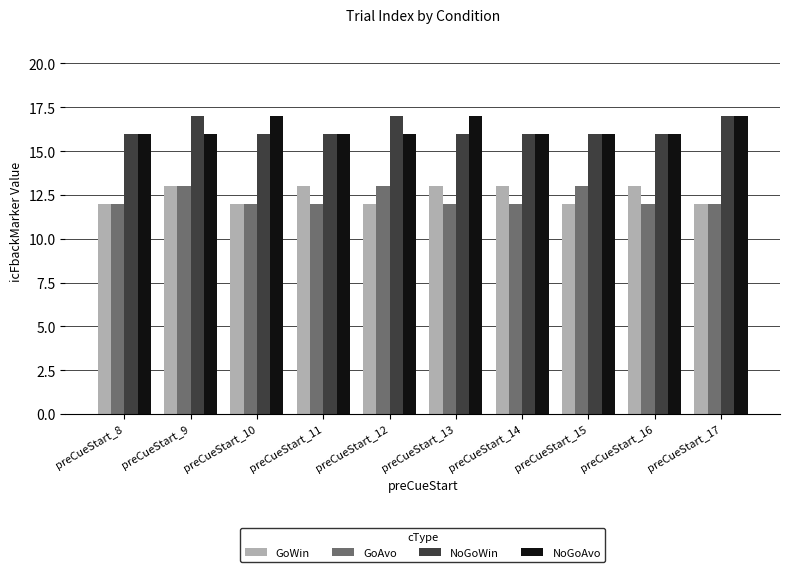

What is the difference between the second highest and minimum values in the NoGoAvo series?

1